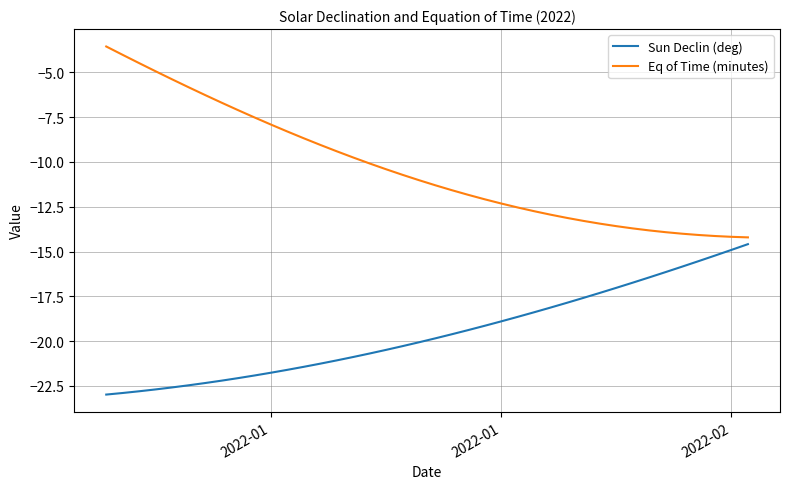

Which series has the largest range (max minus min)?

Eq of Time (minutes)